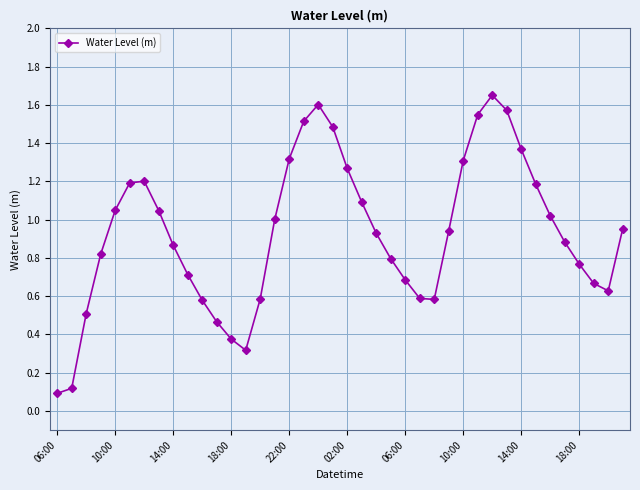

True or false: the data has more than 2 interior local peaks.

True